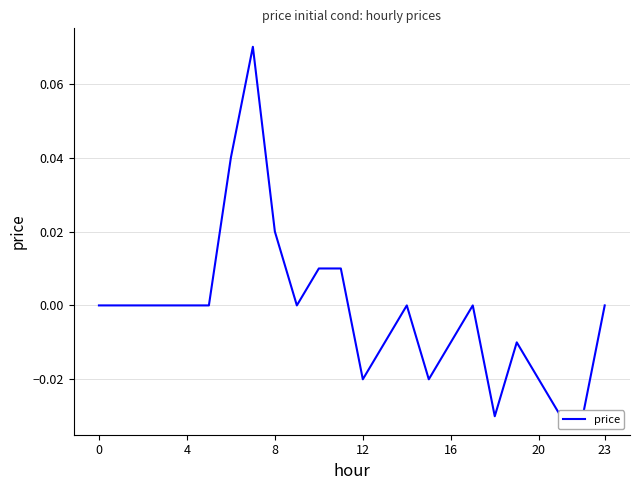

The value at 12 is -0.0. True or false?

True